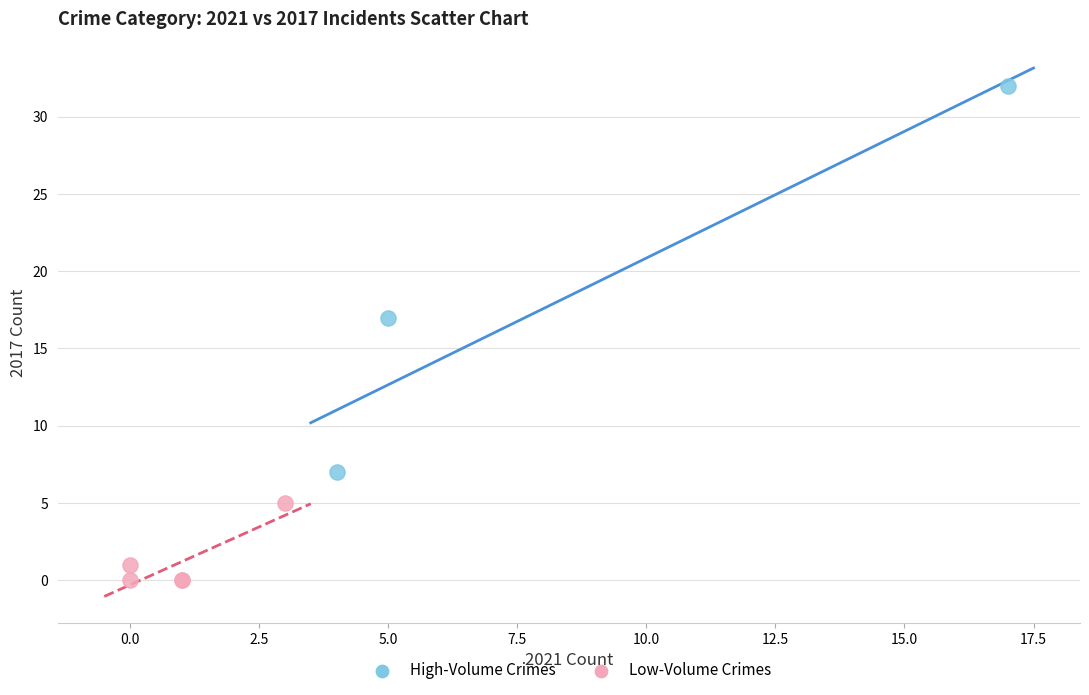

Which series contains the highest Y value?

High-Volume Crimes